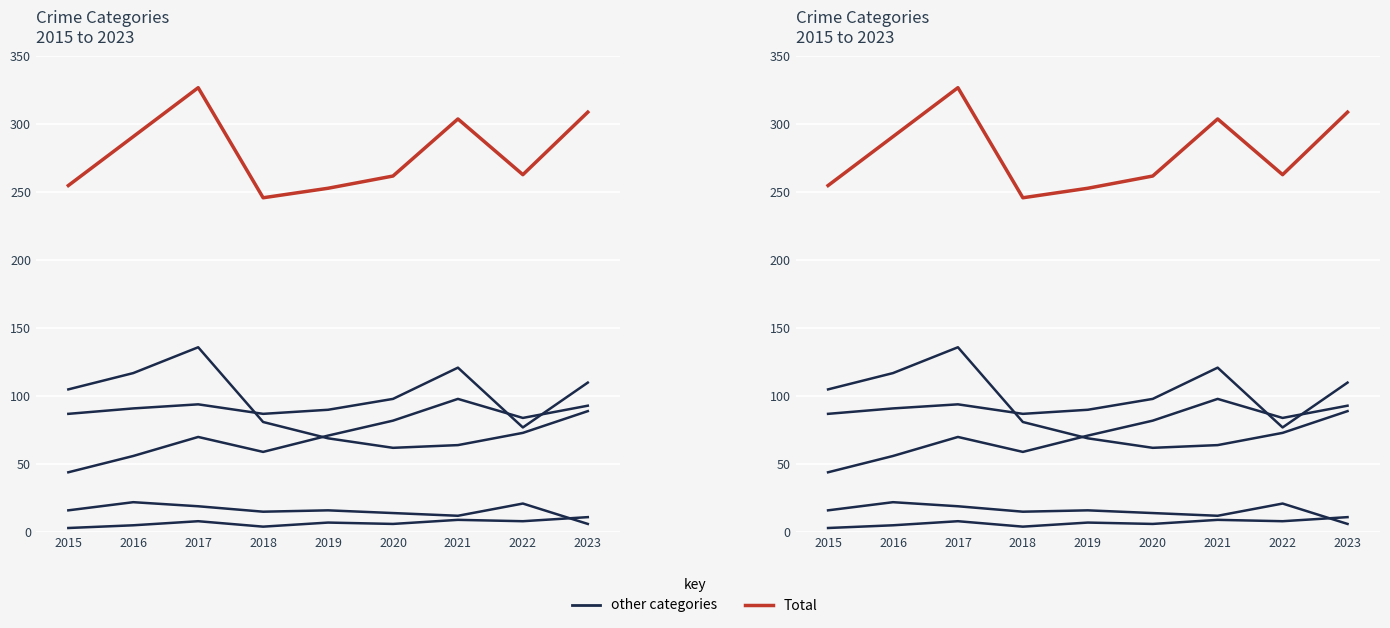

Does the chart display data point markers on the line(s)?

No